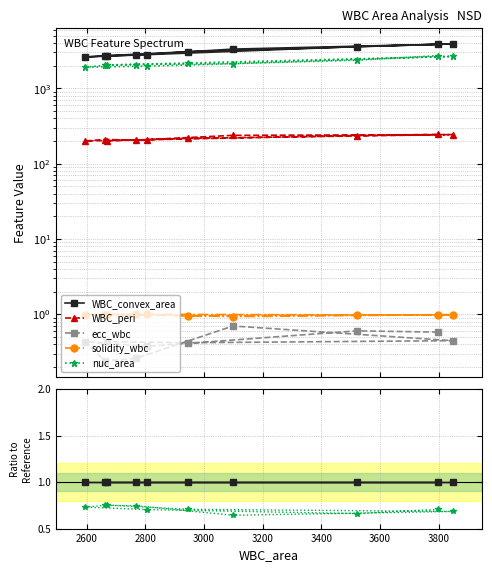

What value does the WBC_convex_area series have at 2800?

1.0